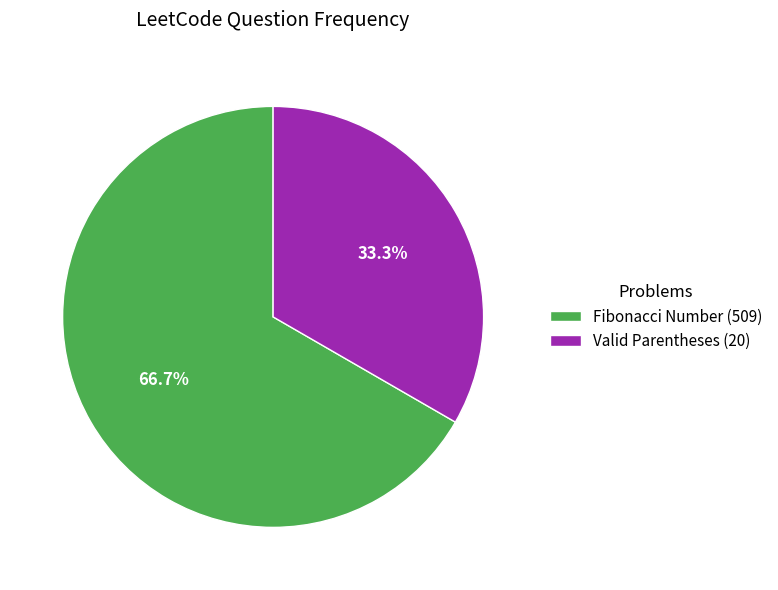

Does Fibonacci Number (509) represent more than half of the total?

Yes